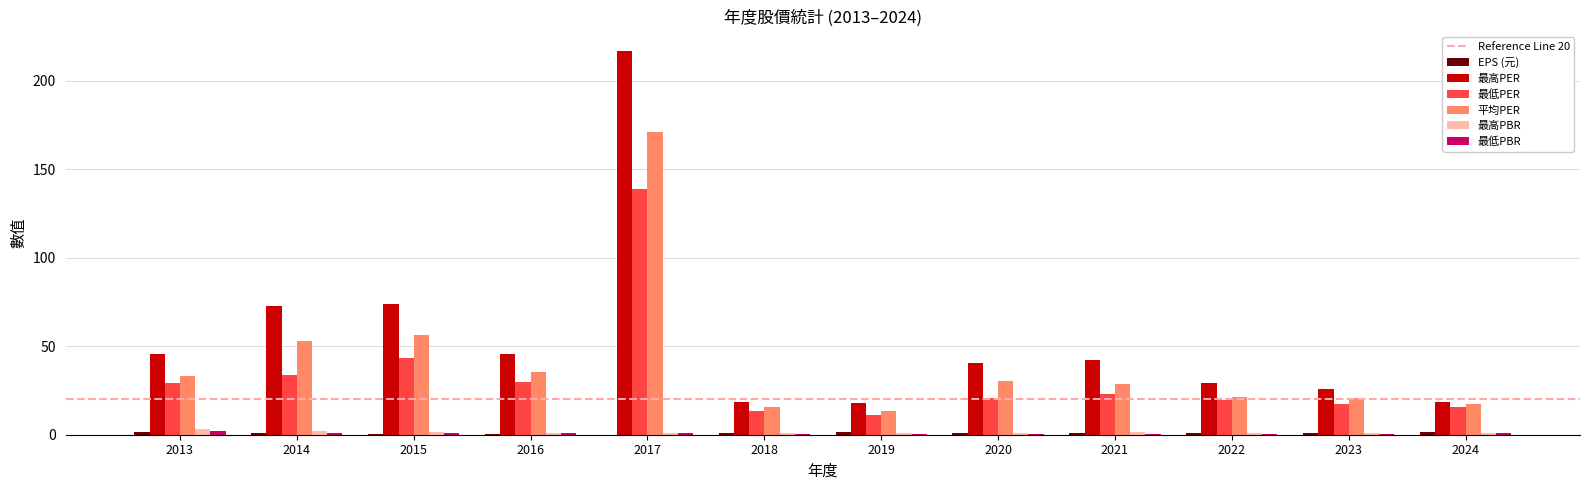

Is it true that 平均PER equals 26.3 at 2015?

False